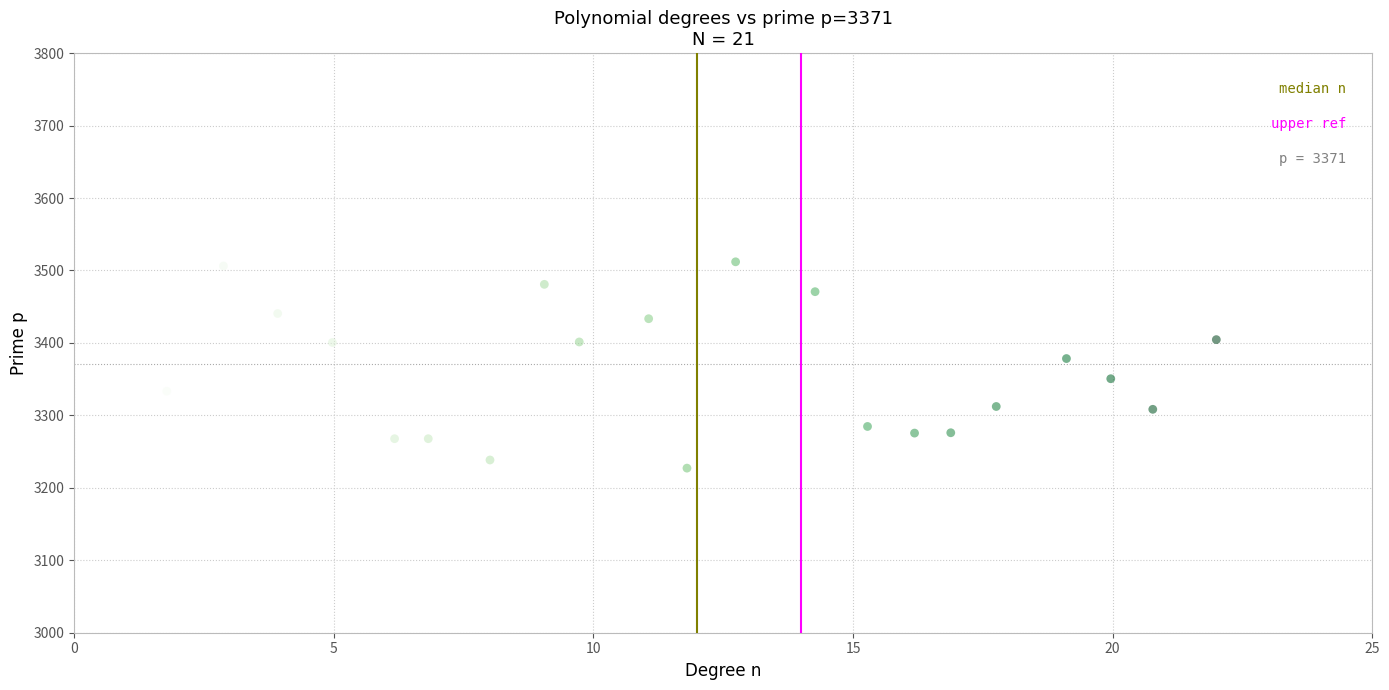

What is the range of X values (max minus min)?

20.2